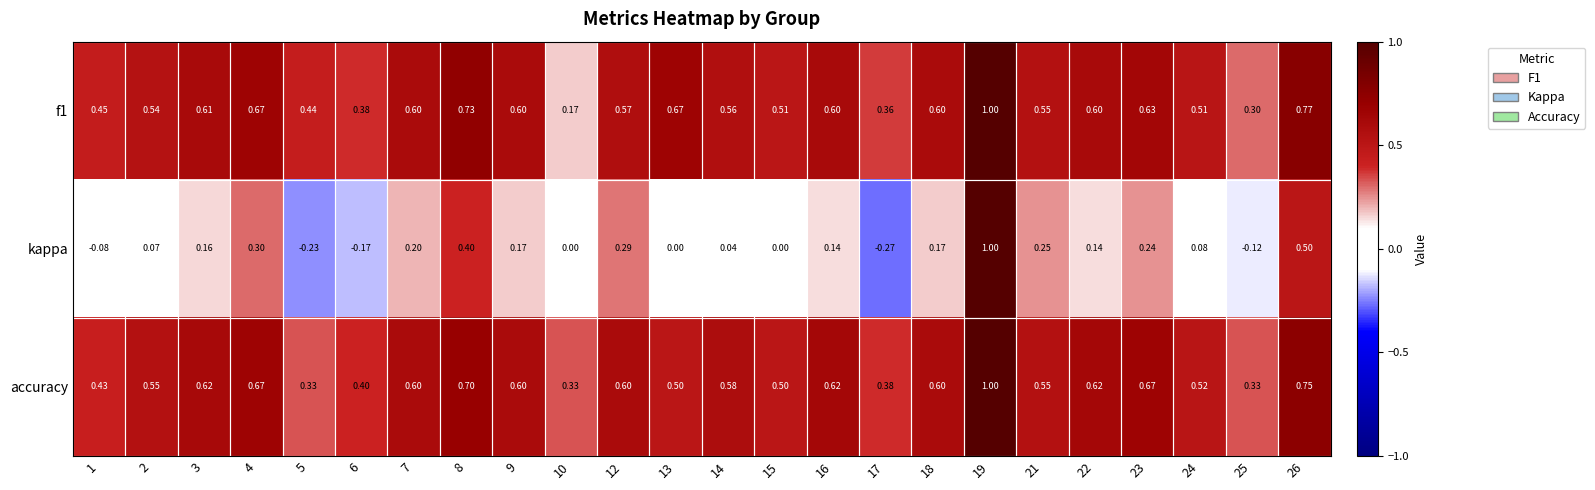

Which series has the largest range (max minus min)?

kappa